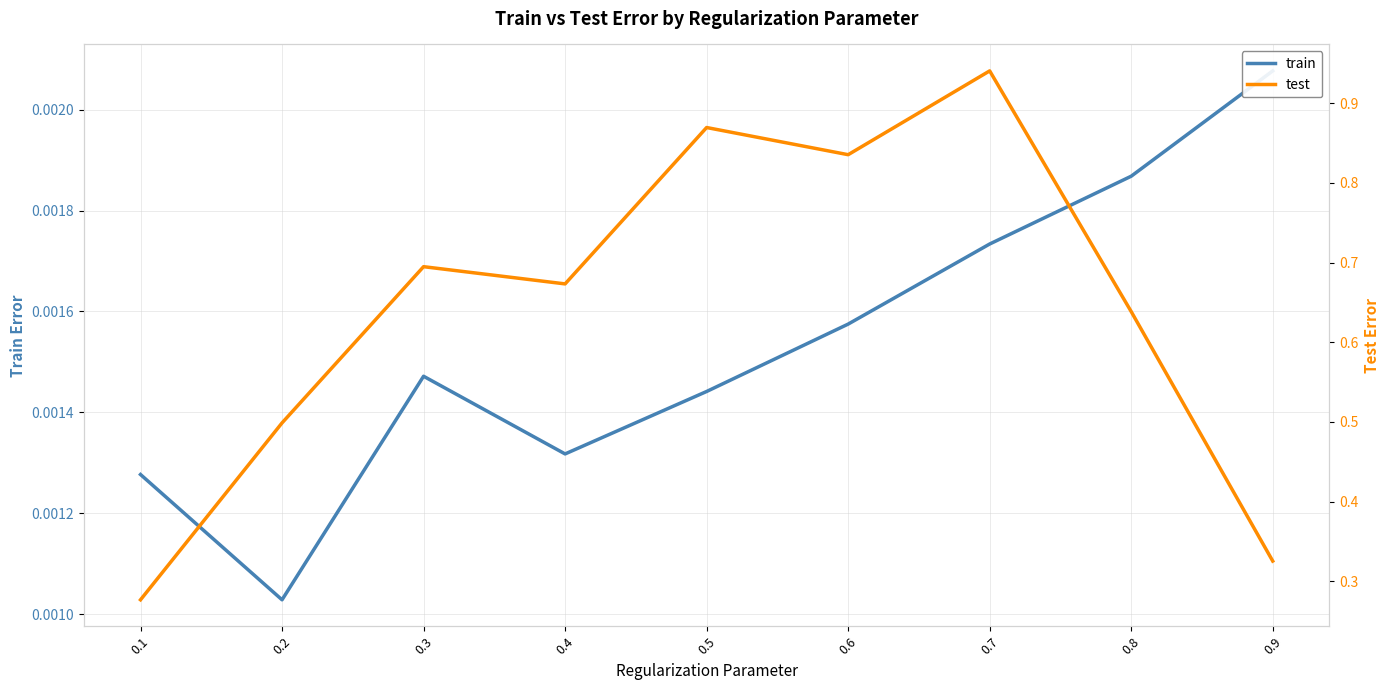

Is it true that test equals 0.3 at 0.3?

False